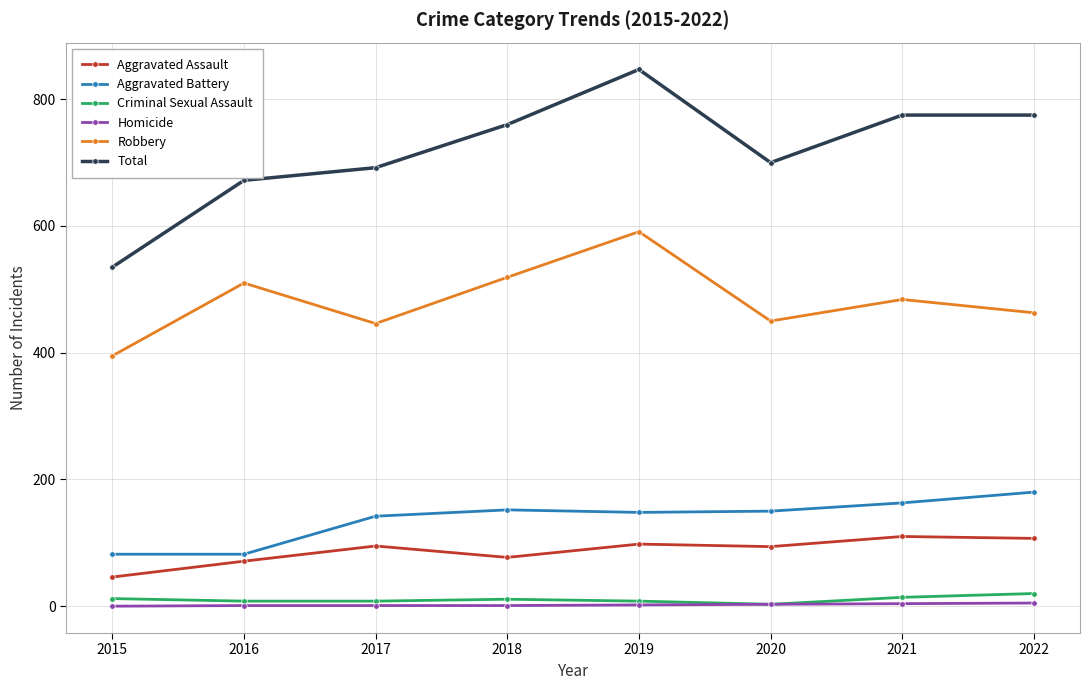

Does the chart display data point markers on the line(s)?

Yes